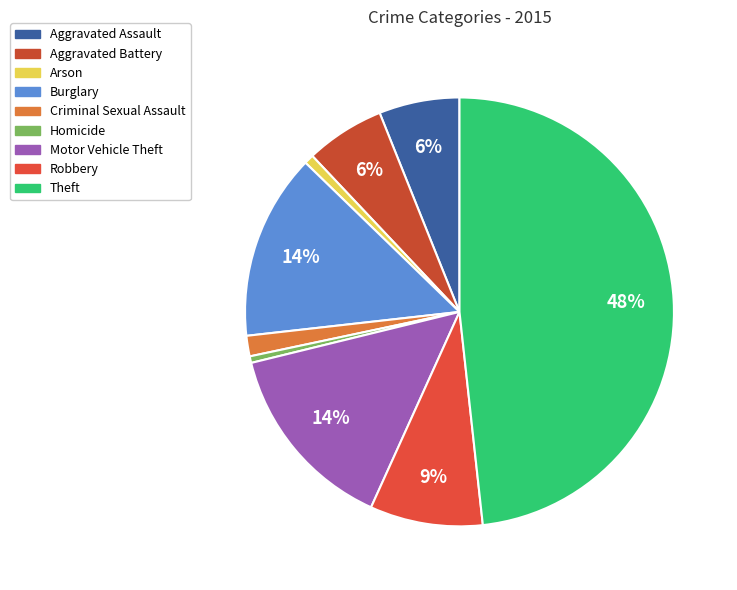

Which has a higher value, Aggravated Battery or Arson?

Aggravated Battery